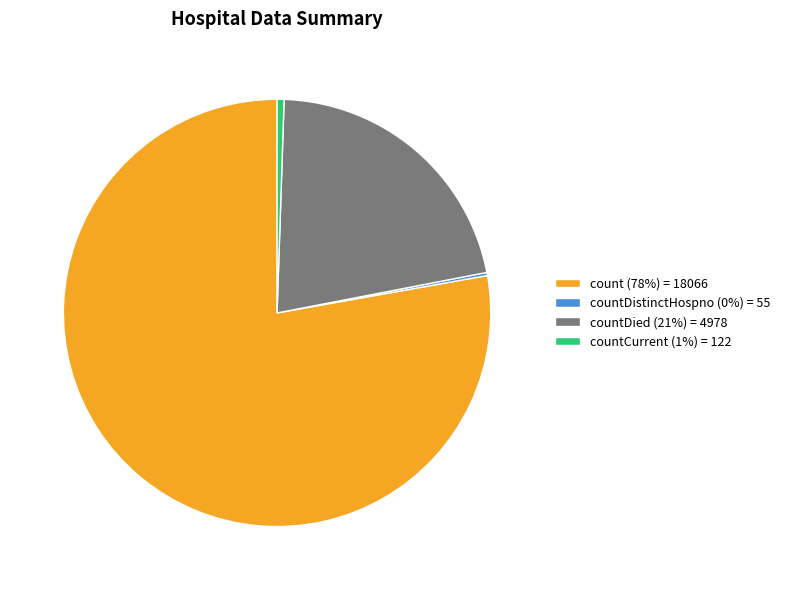

True or false: count (78%) = 18066 accounts for 78% of the total.

True